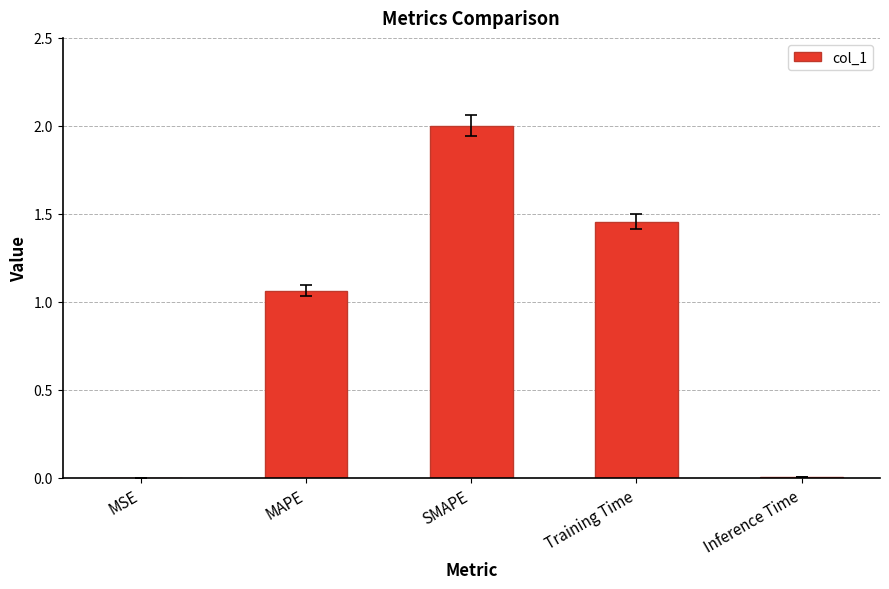

Between MAPE and Training Time, which is larger?

Training Time